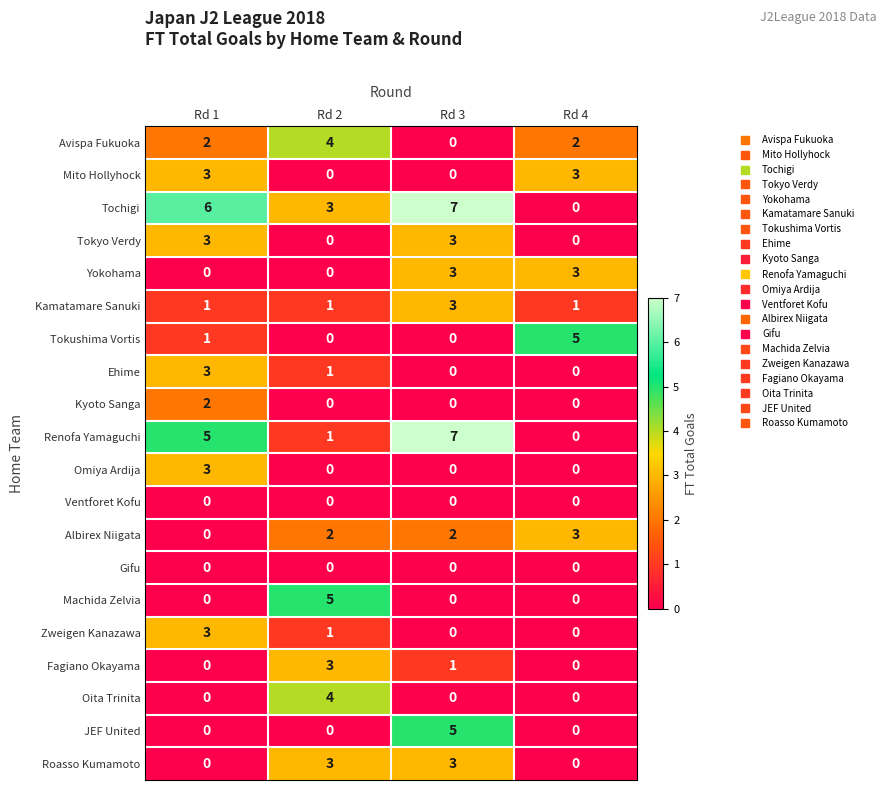

At which label does Zweigen Kanazawa first exceed 1?

Rd 1